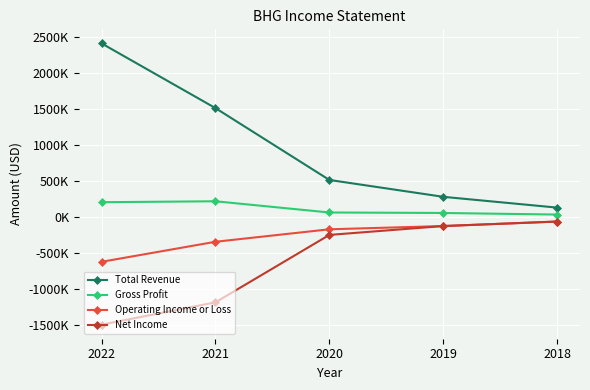

At which category is the sum across all series the highest?

2022